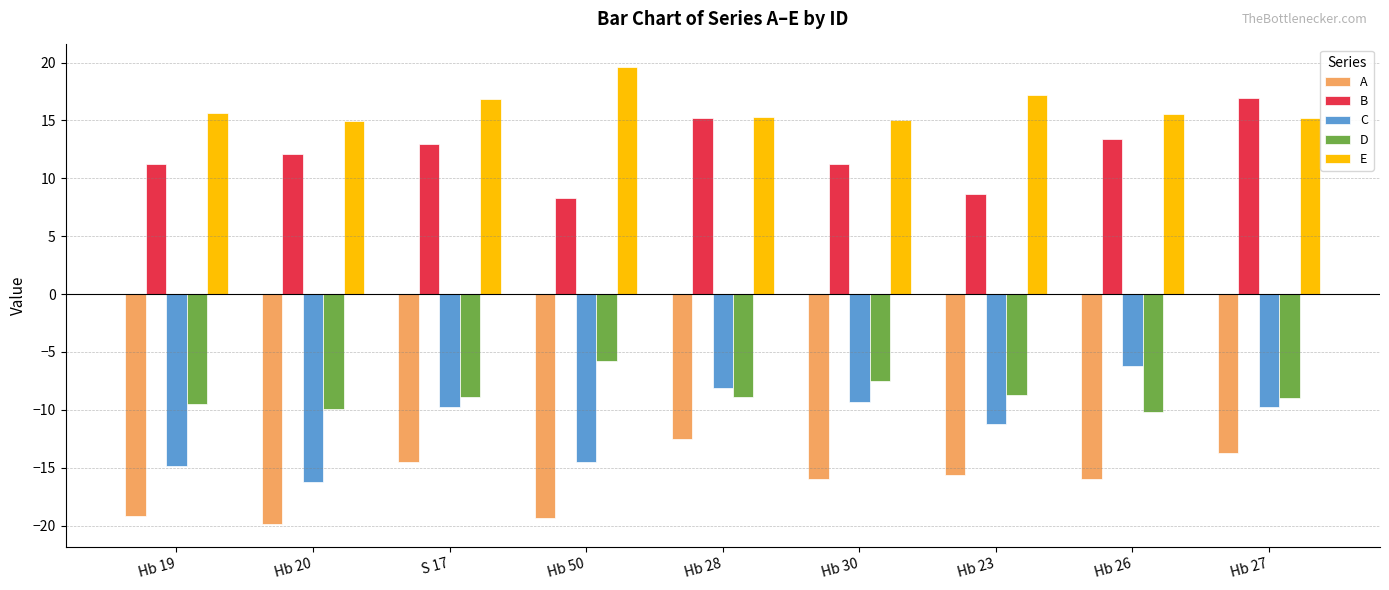

What is the highest value of the B series?

17.0